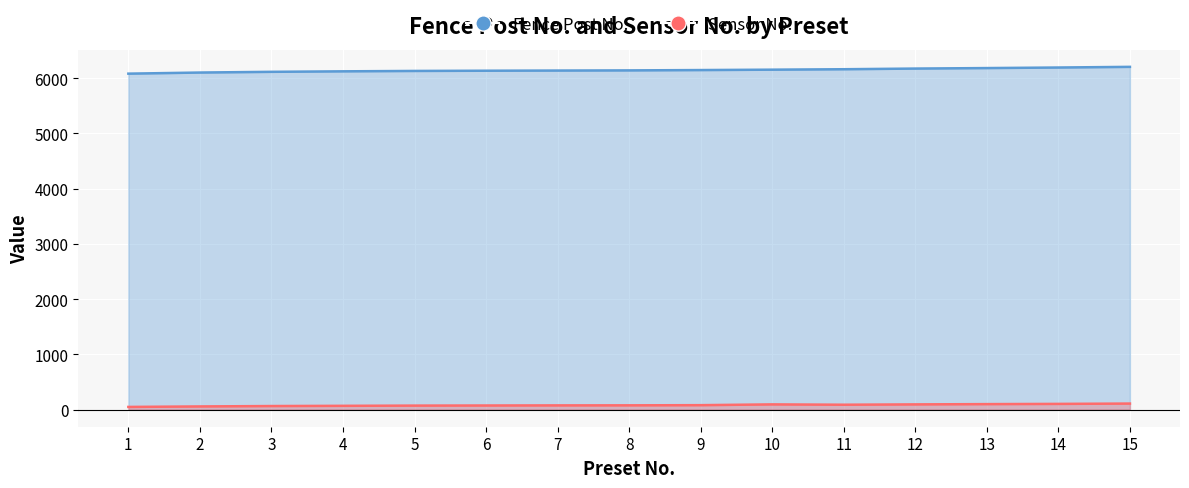

True or false: Fence Post No. and Sensor No. intersect in this chart.

False